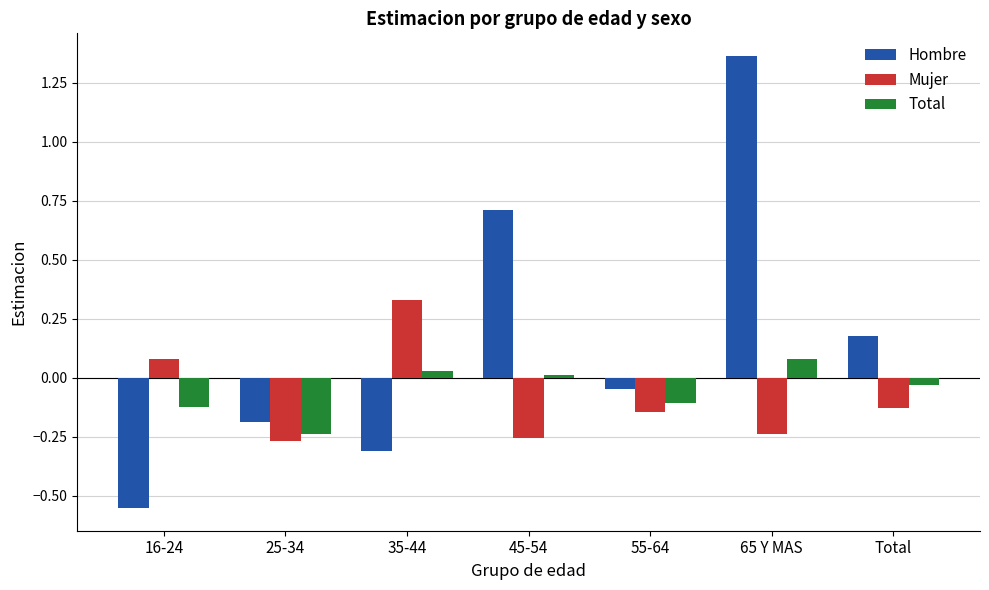

How many bars are there in total?

21